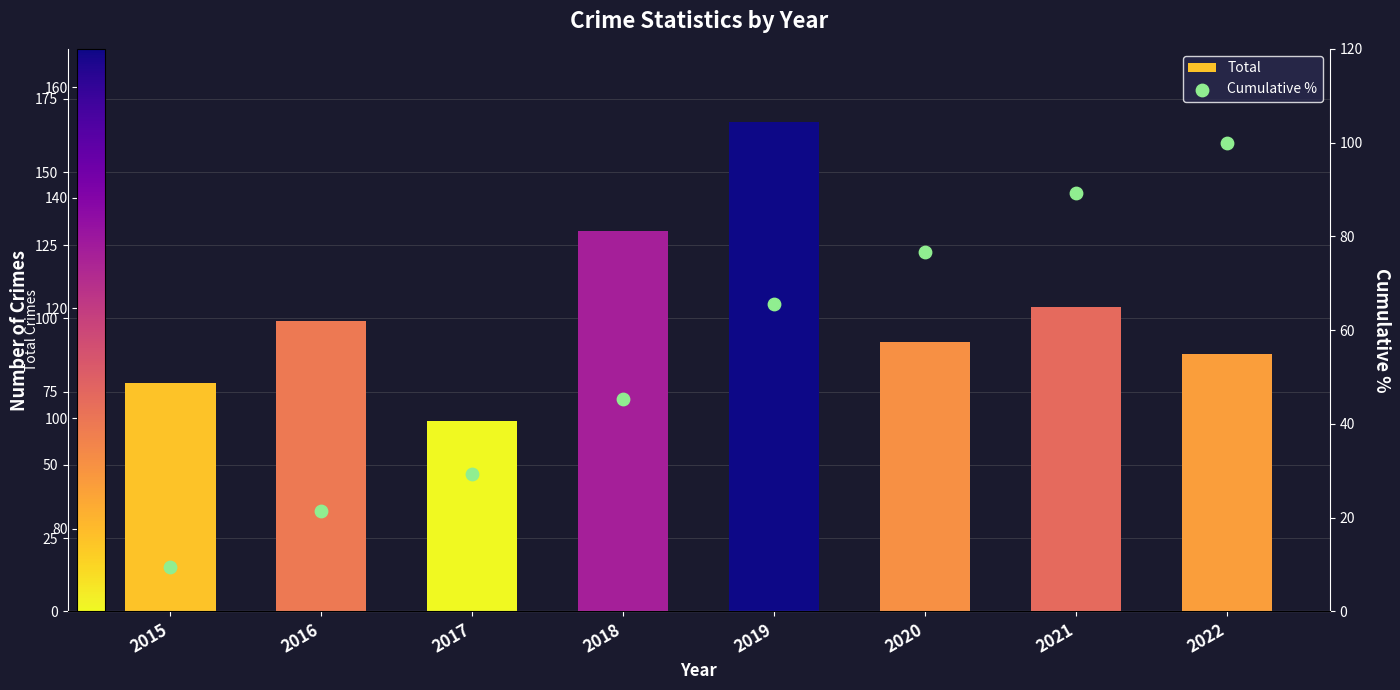

At which category is the sum across all series the highest?

2019